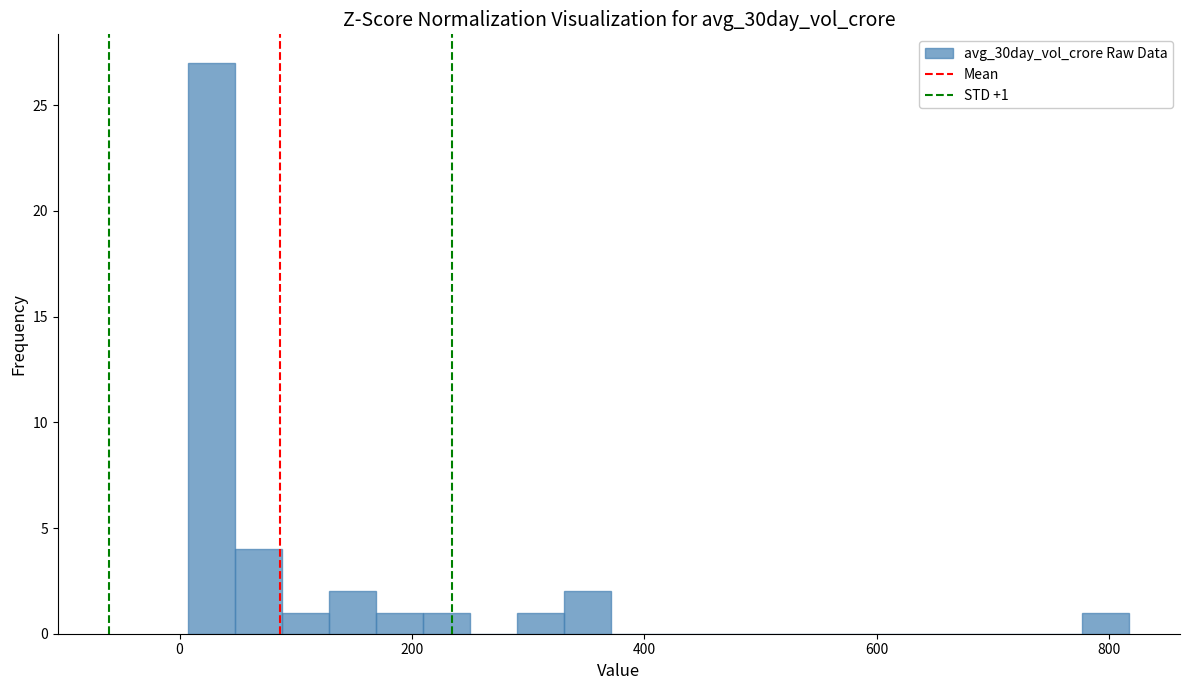

Around what value on the x-axis is the tallest bar? Give the approximate position of its centre, as read against the axis.

20